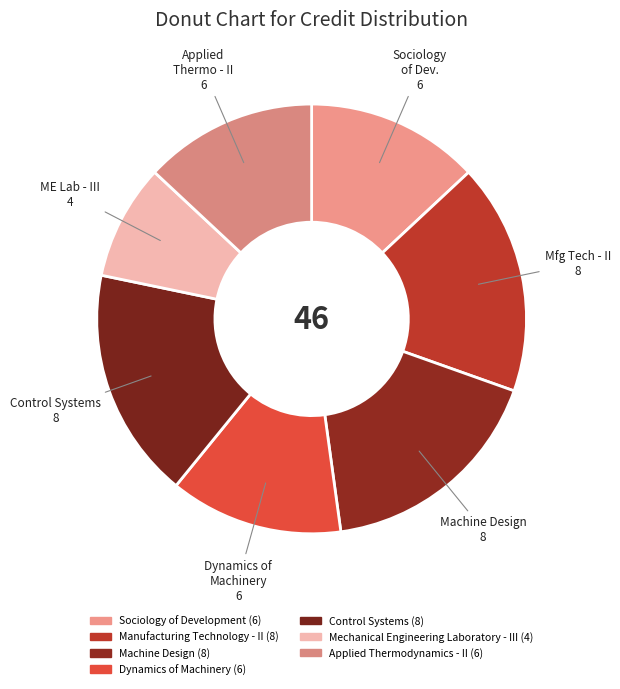

Count the number of slices in the pie.

7